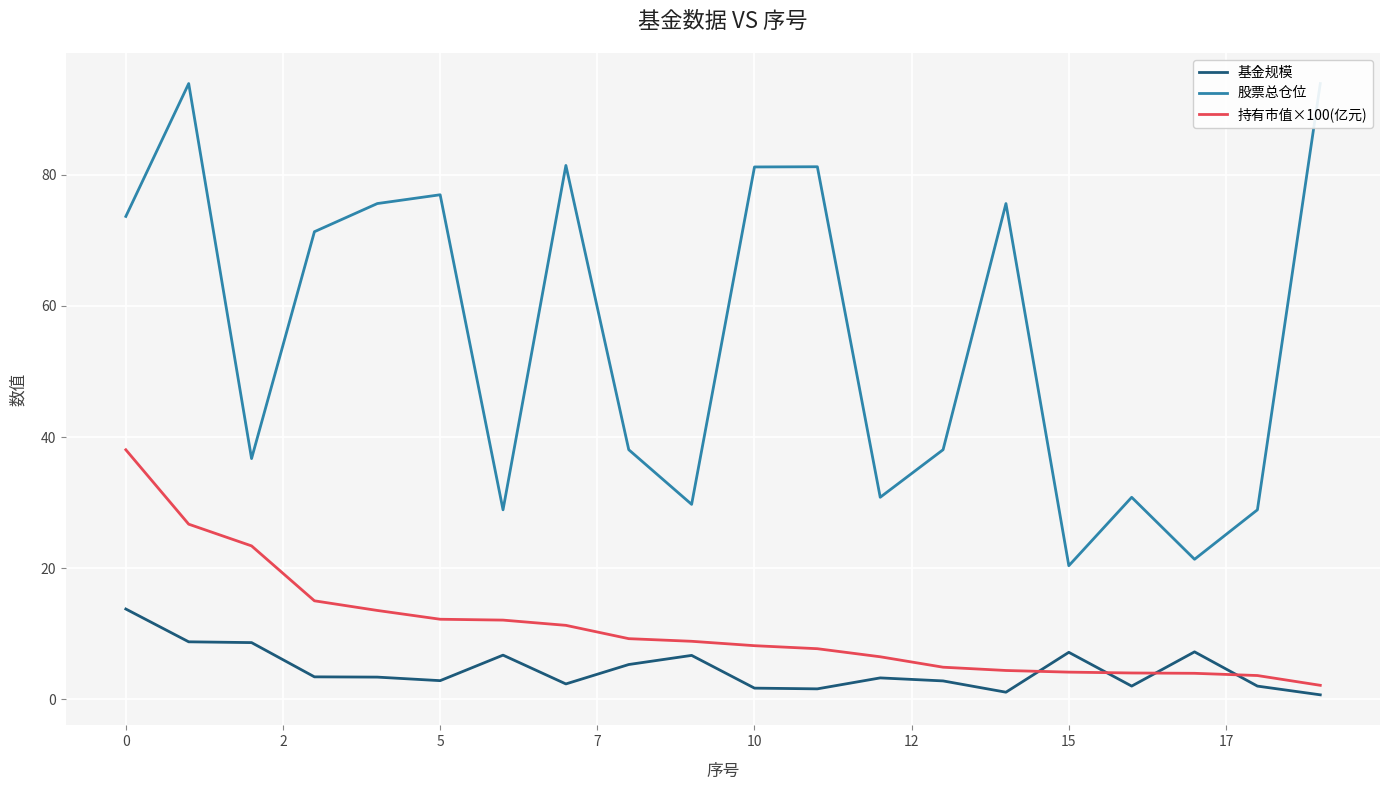

Is it true that 持有市值×100(亿元) equals 38.1 at 0?

True